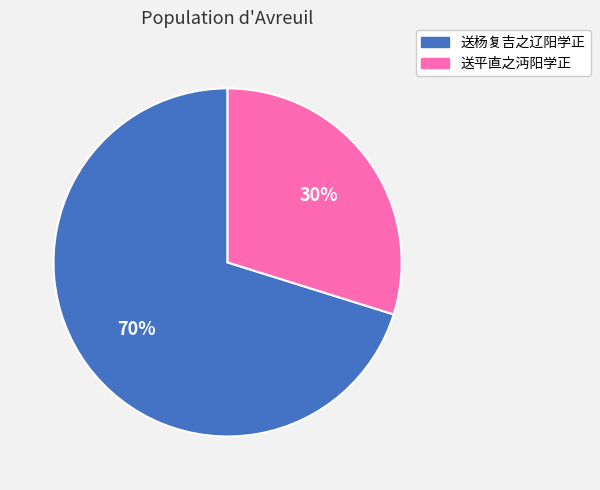

How many segments does this pie chart have?

2